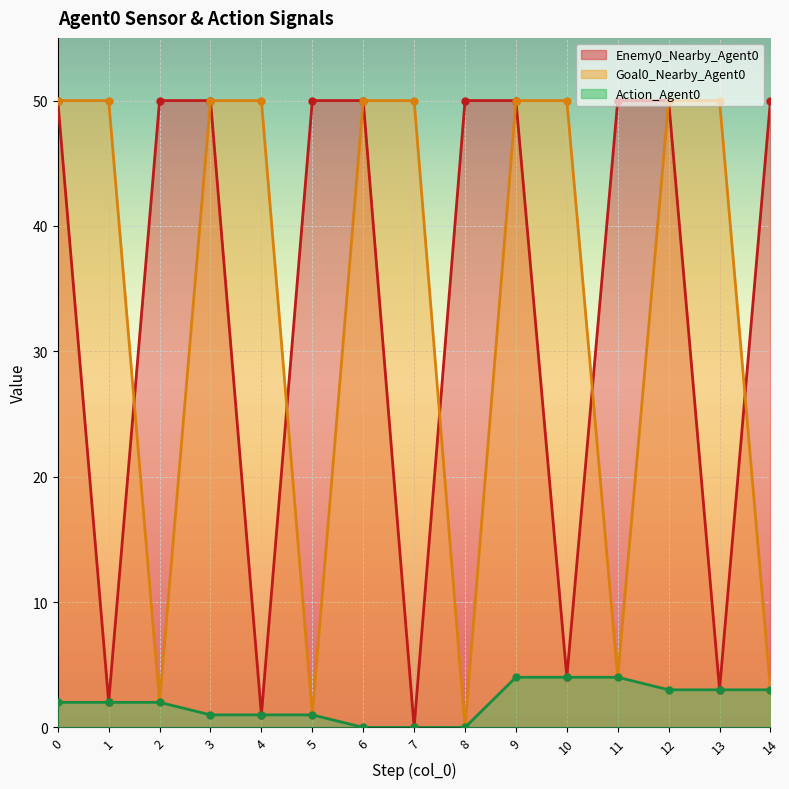

Count the number of data series in this chart.

3